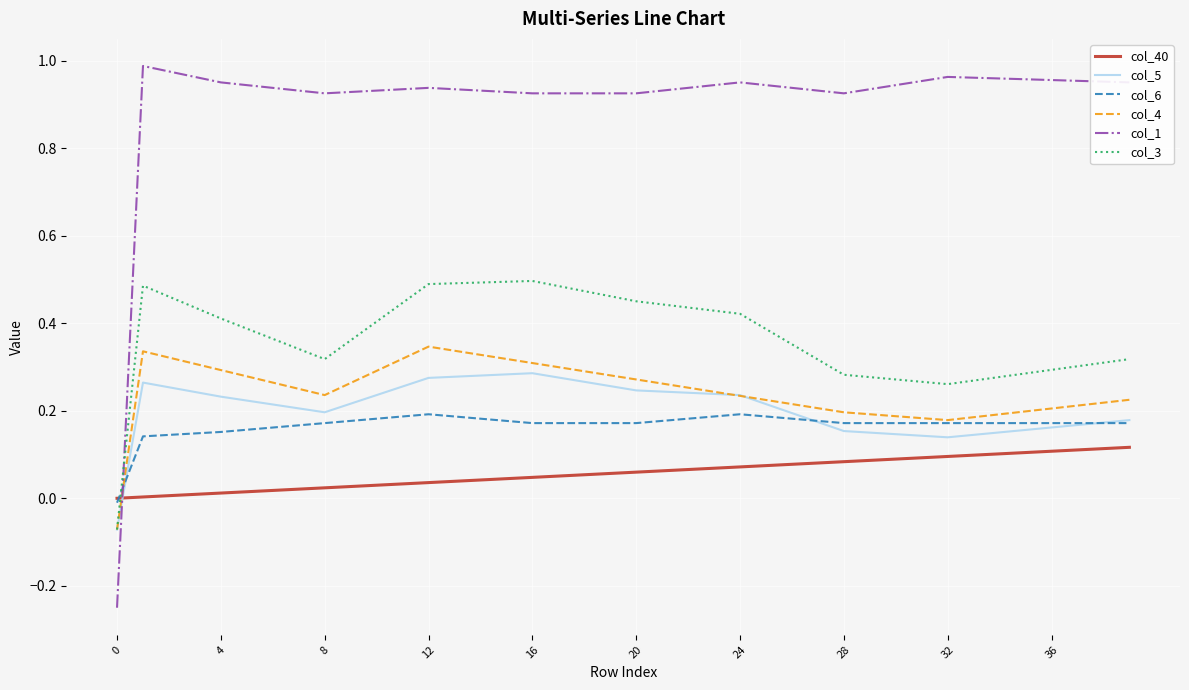

Rank the series by their maximum value, from lowest to highest.

col_40, col_6, col_5, col_4, col_3, col_1